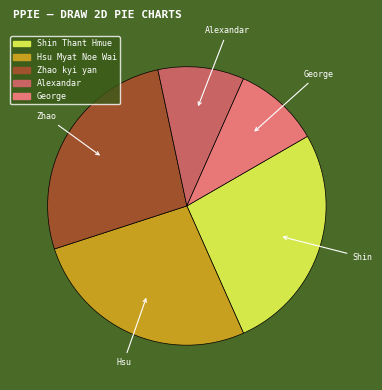

How many segments does this pie chart have?

5